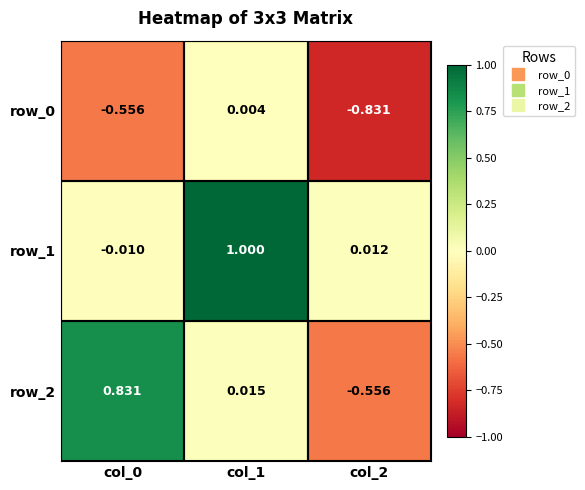

What is the total value across all series at col_2?

-1.4